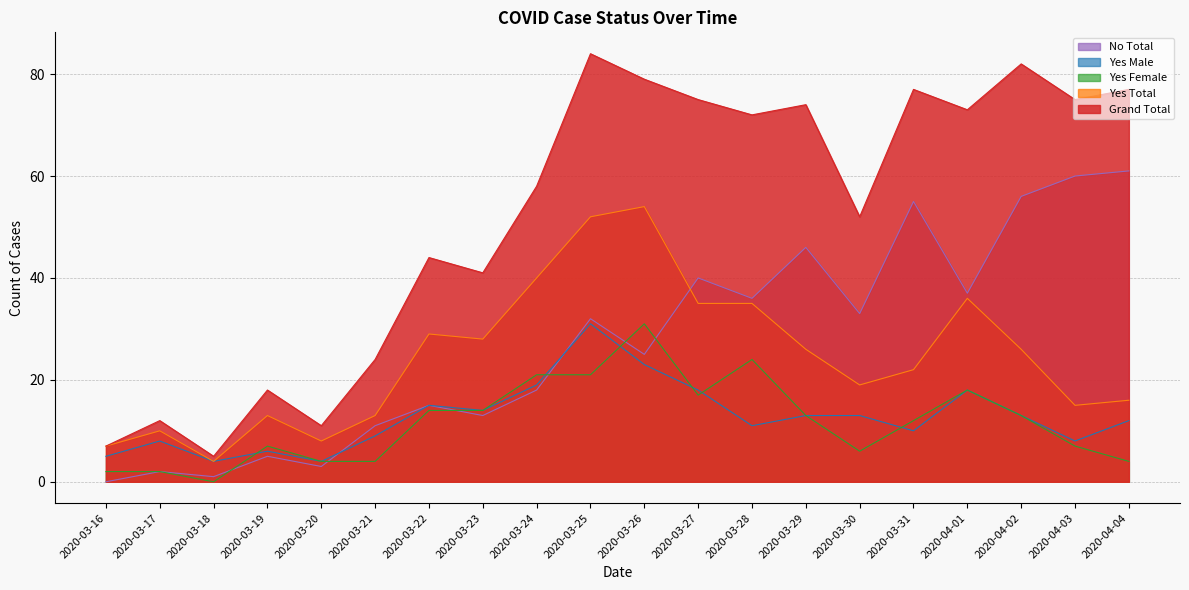

How many categories are shown in the chart?

20